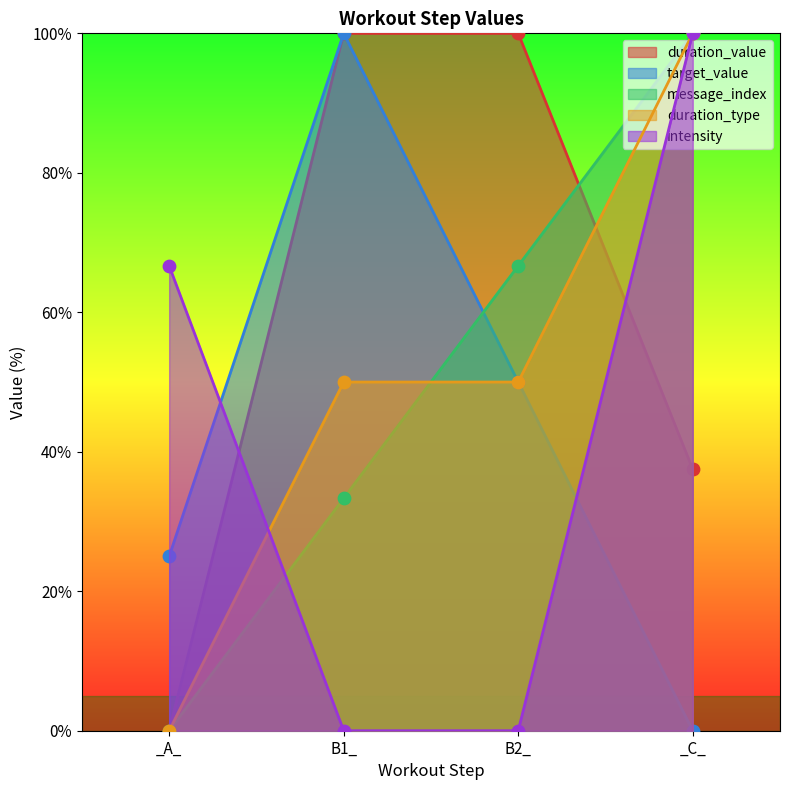

What is the total value across all series at _C_?

337.5